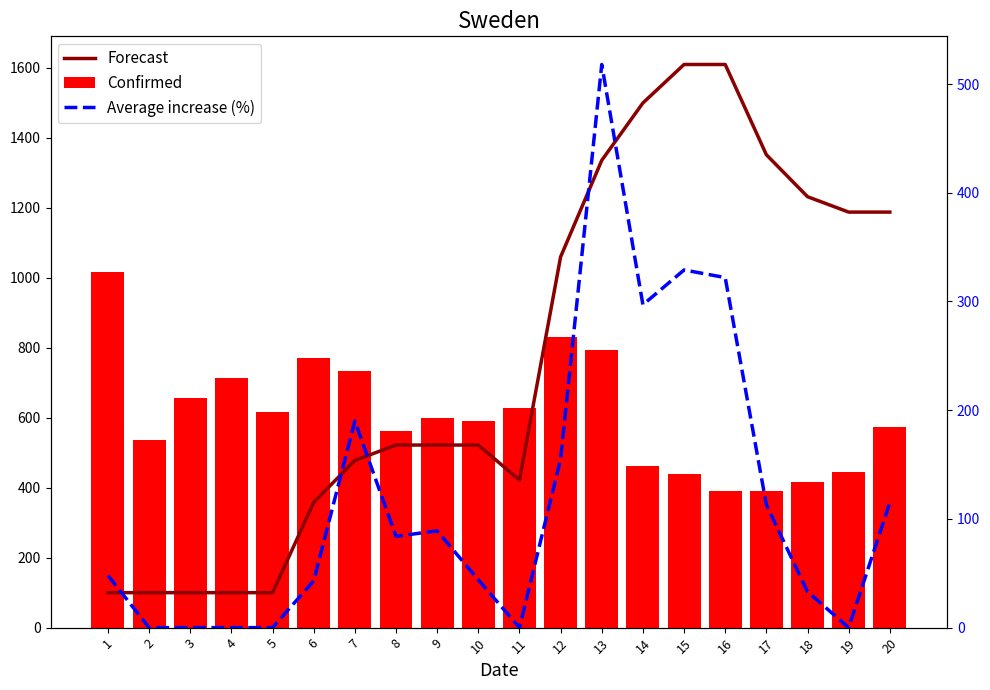

Where is Average increase (%) nearest to the value 259?

14